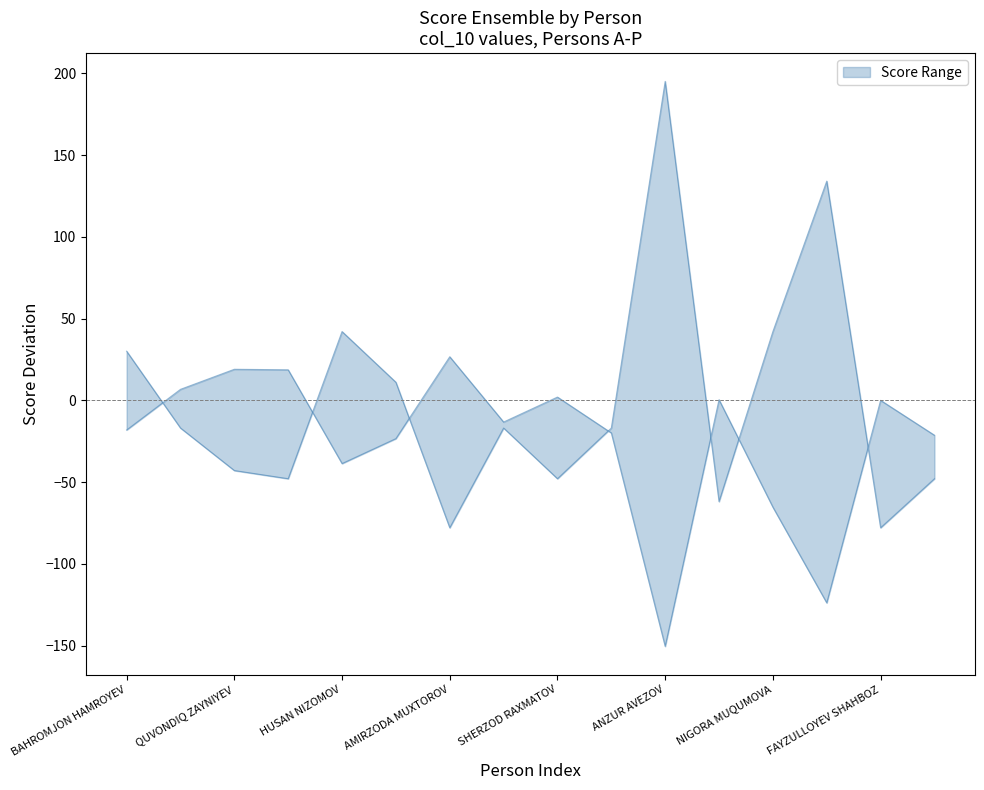

How many points are lower than both their immediate neighbors (excluding endpoints)?

5